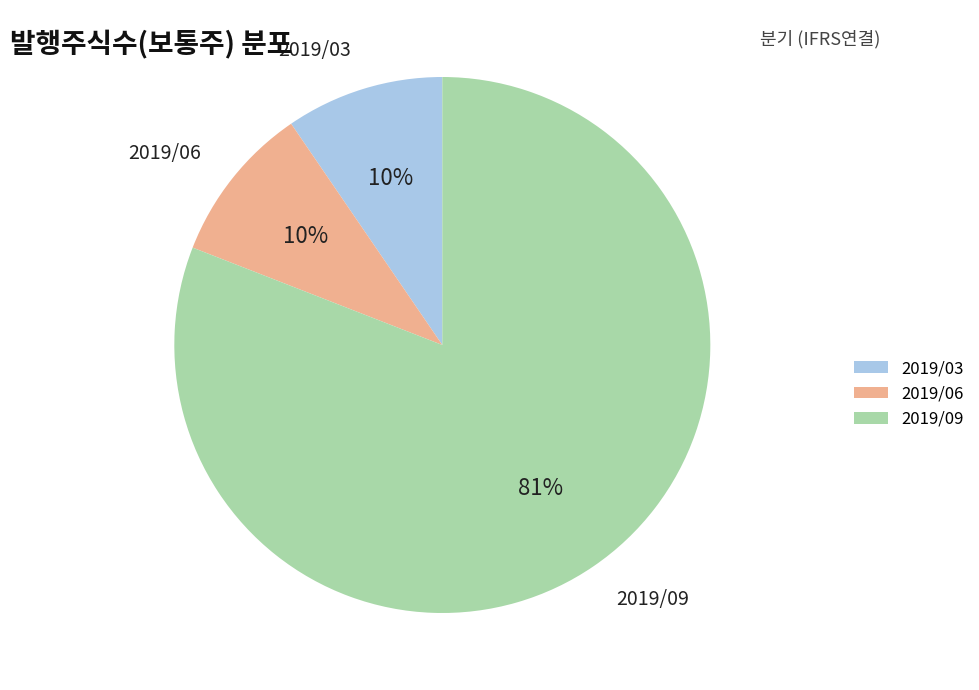

Does 2019/09 account for over 50% of the chart?

Yes